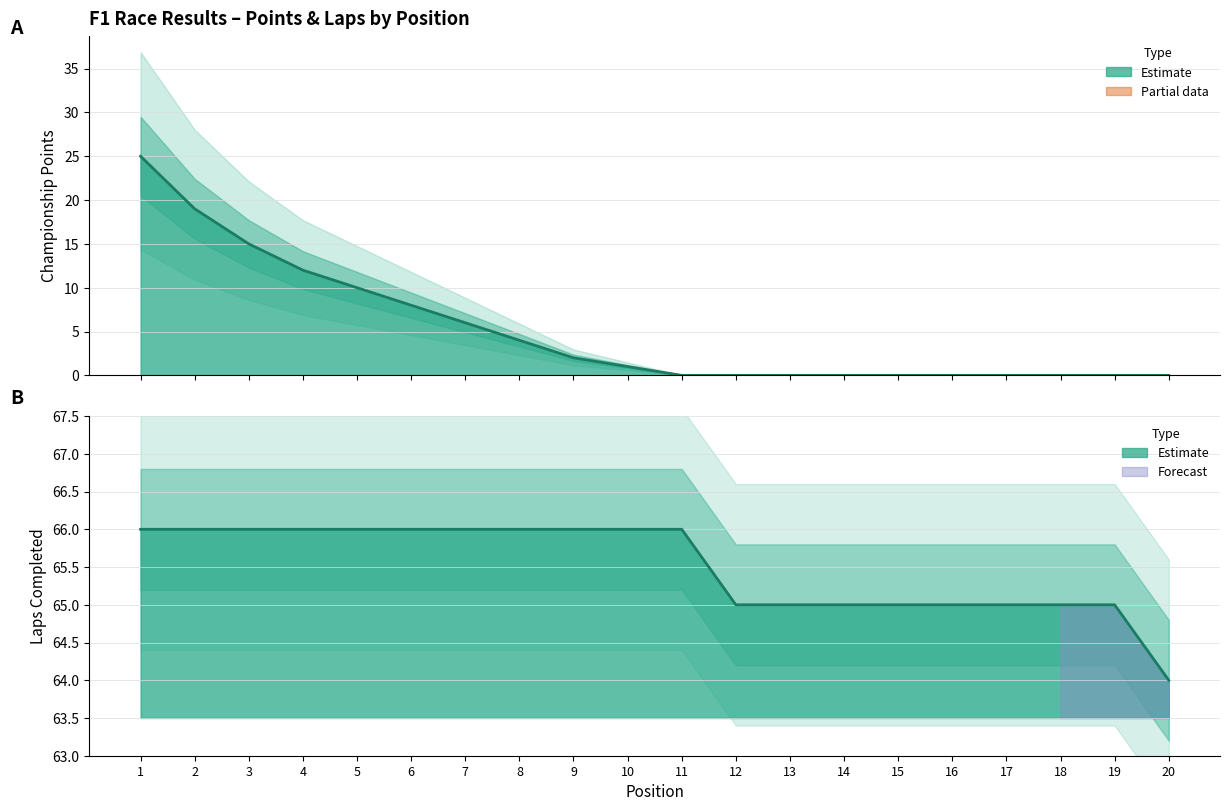

How many lines are shown in the chart?

2